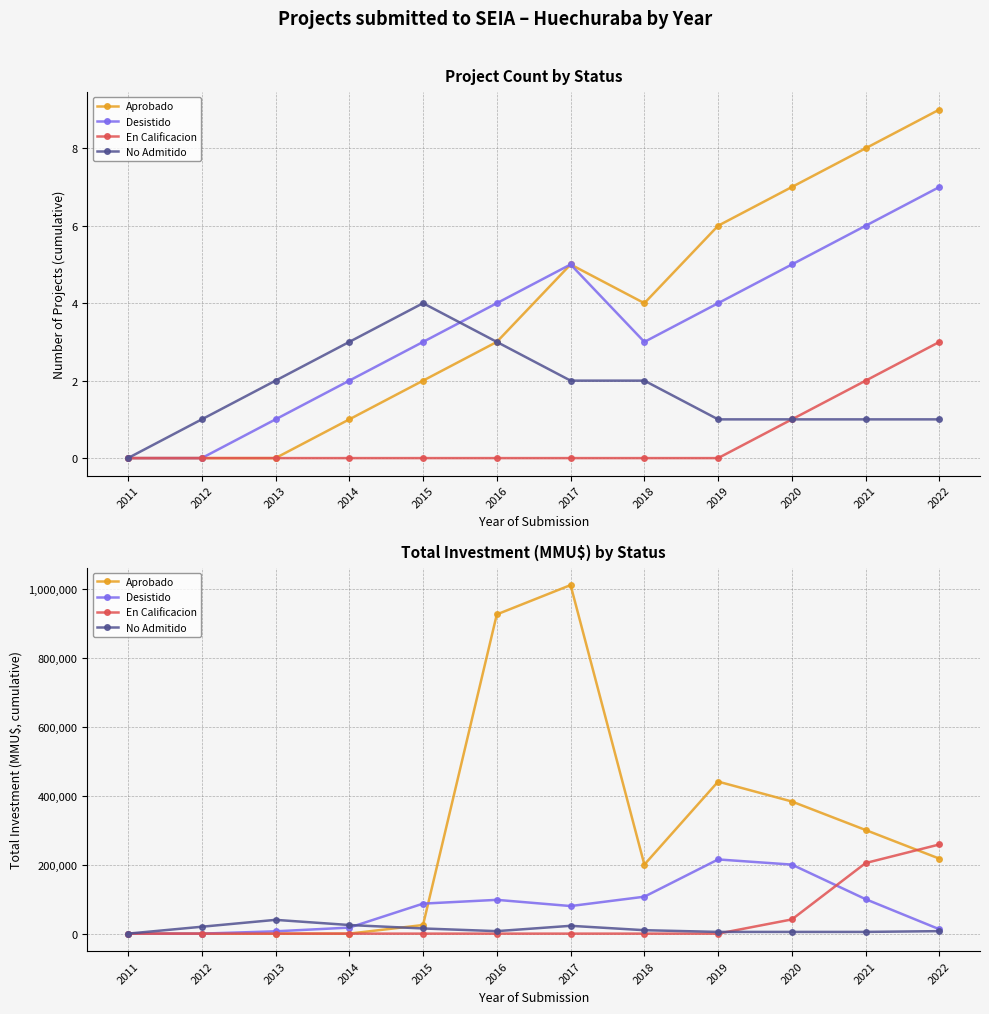

How many times do No Admitido and Desistido cross each other?

1